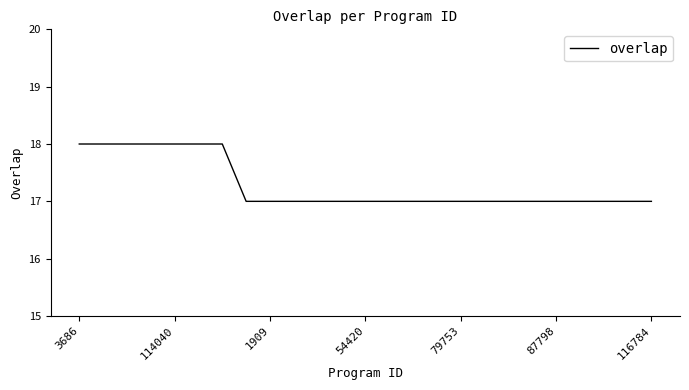

Count the number of categories in the chart.

25